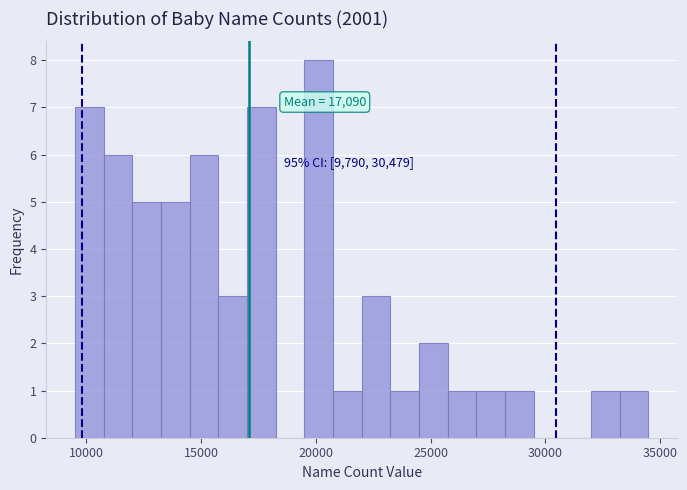

Read against the x-axis, roughly where is the centre of the tallest bar?

20000